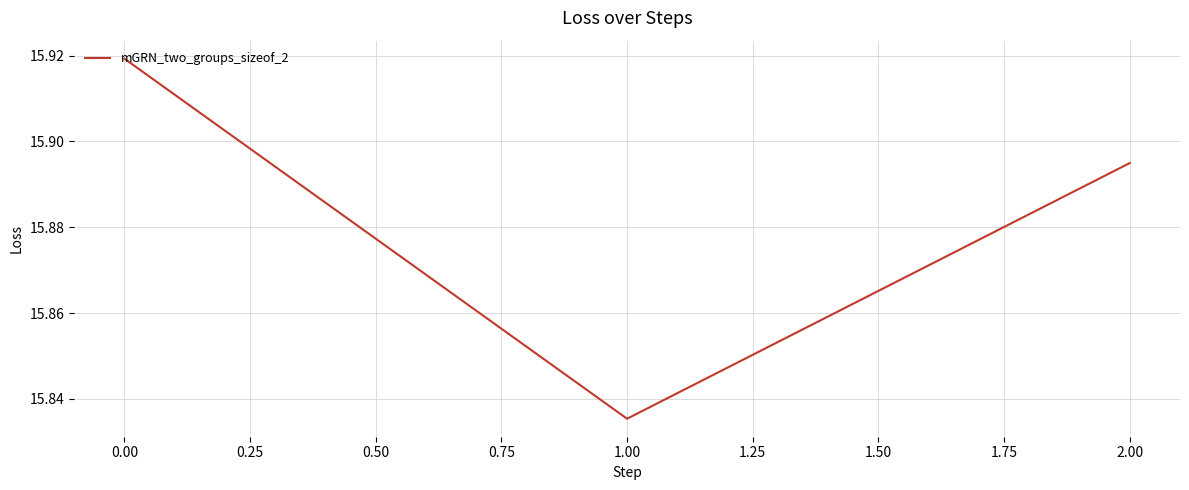

What is the sum of the values at 0.00 and 2.00?

31.8